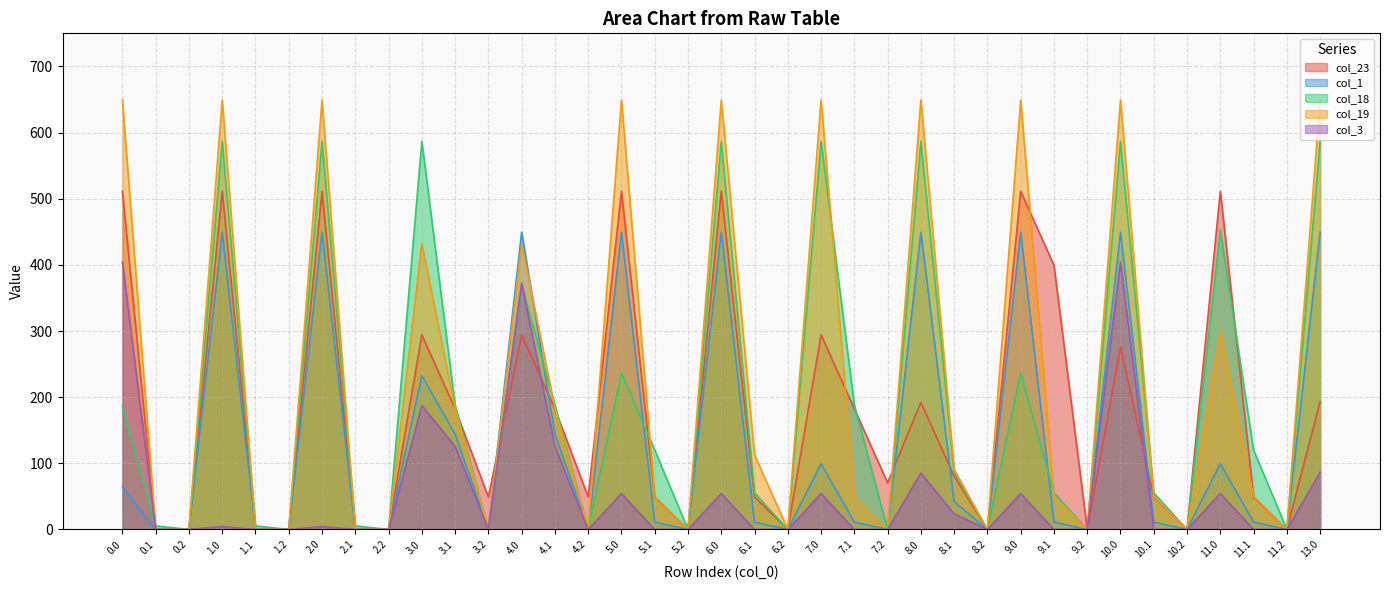

The col_19 series shows 649.2 at 5.0. True or false?

True